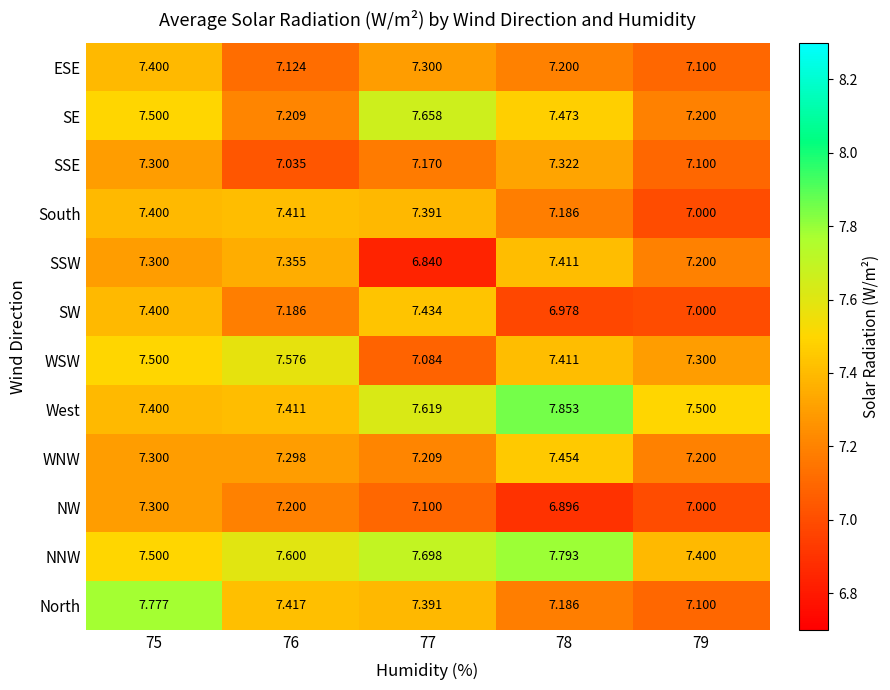

Which series has the widest spread of values?

North